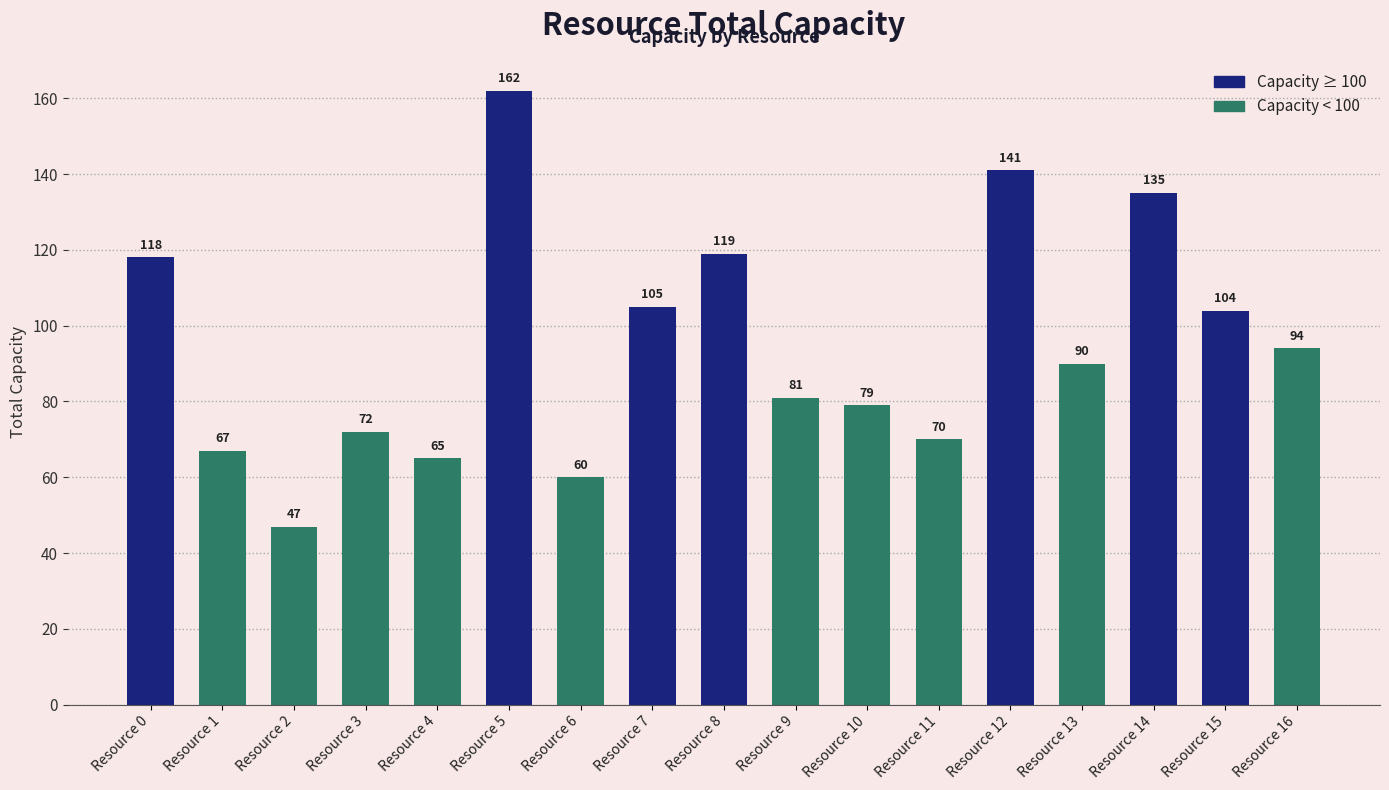

What is the value of the 7th bar from the left?

60